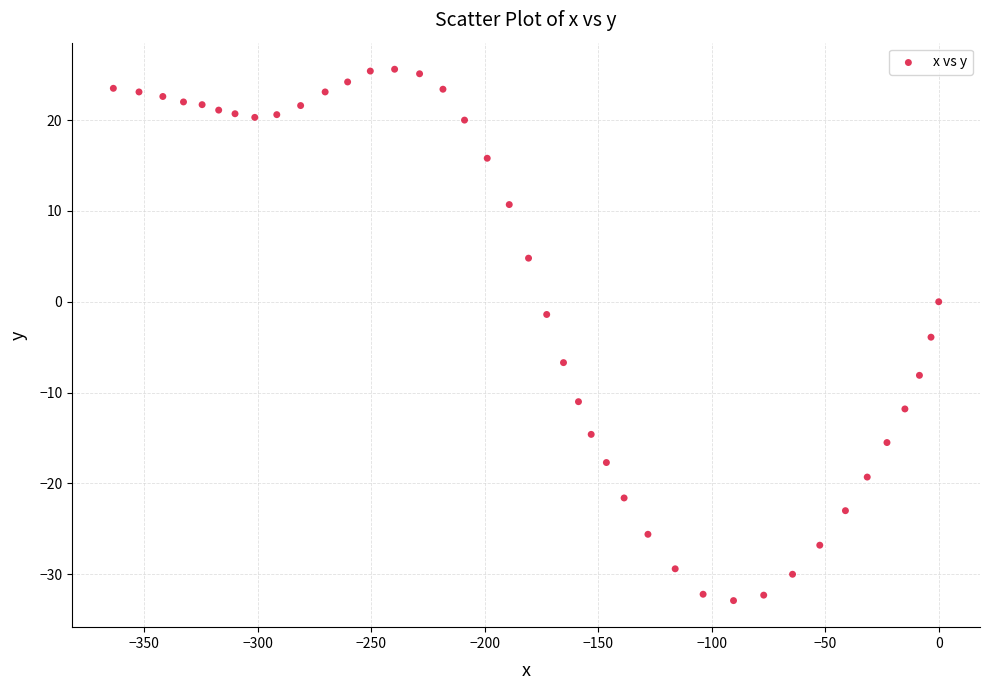

What Y value in the scatter plot is closest to -3?

-3.9